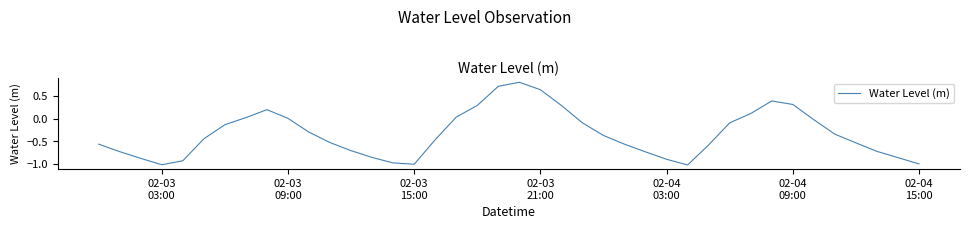

What is the maximum value shown in the chart?

0.8